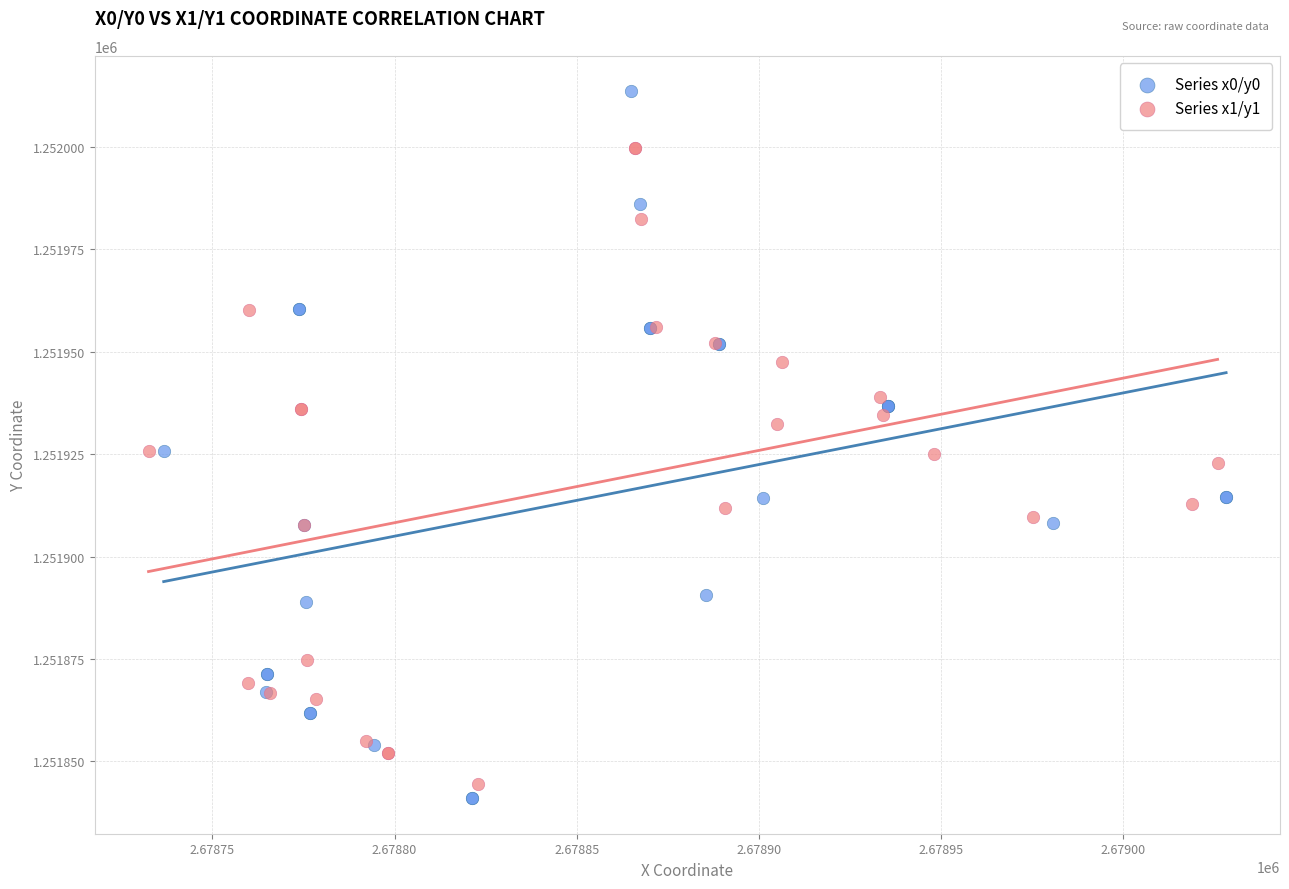

Which series has the largest Y range (max minus min)?

Series x0/y0